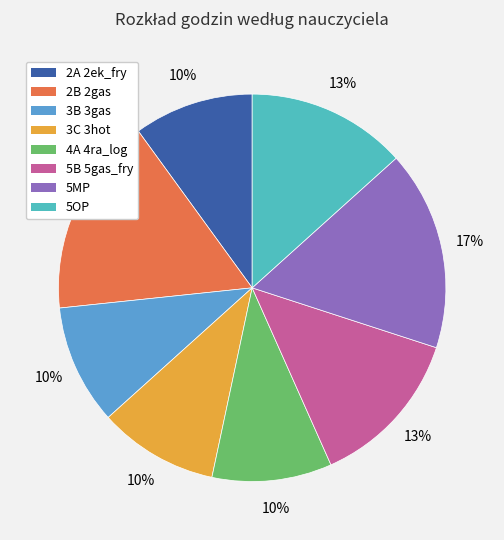

Does 3B 3gas account for over 50% of the chart?

No